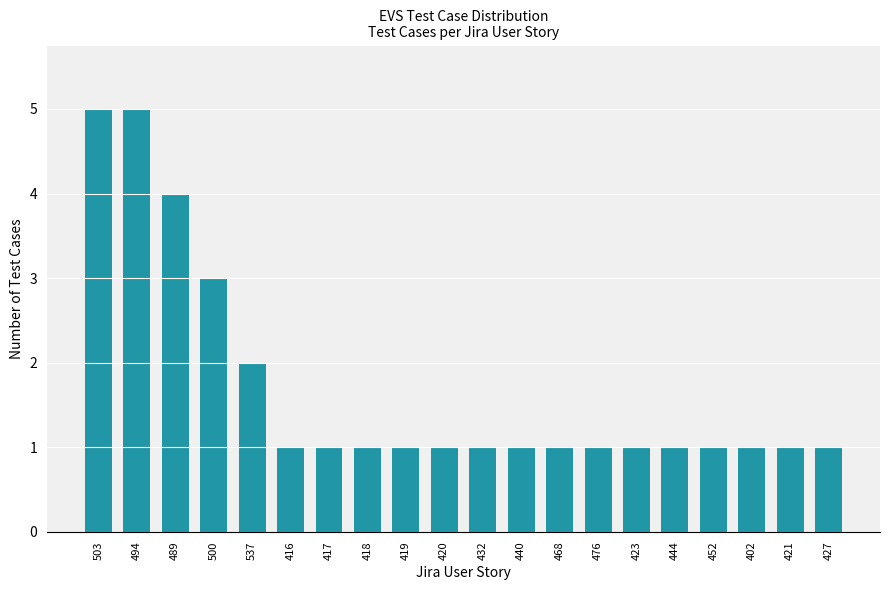

Reading right to left, what are all the values shown in this chart?

427=1	421=1	402=1	452=1	444=1	423=1	476=1	468=1	440=1	432=1	420=1	419=1	418=1	417=1	416=1	537=2	500=3	489=4	494=5	503=5